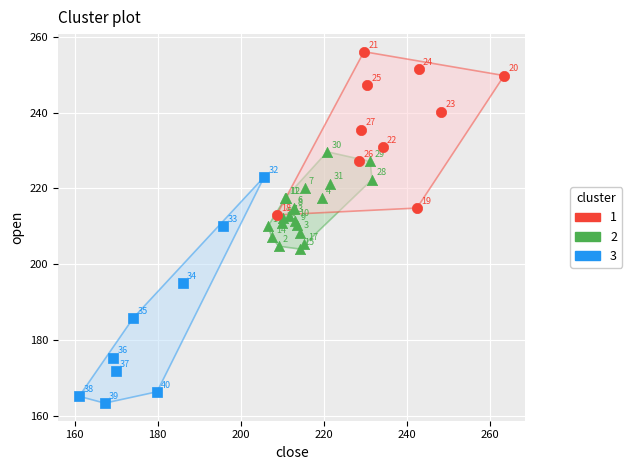

Which series reaches the minimum Y coordinate?

3